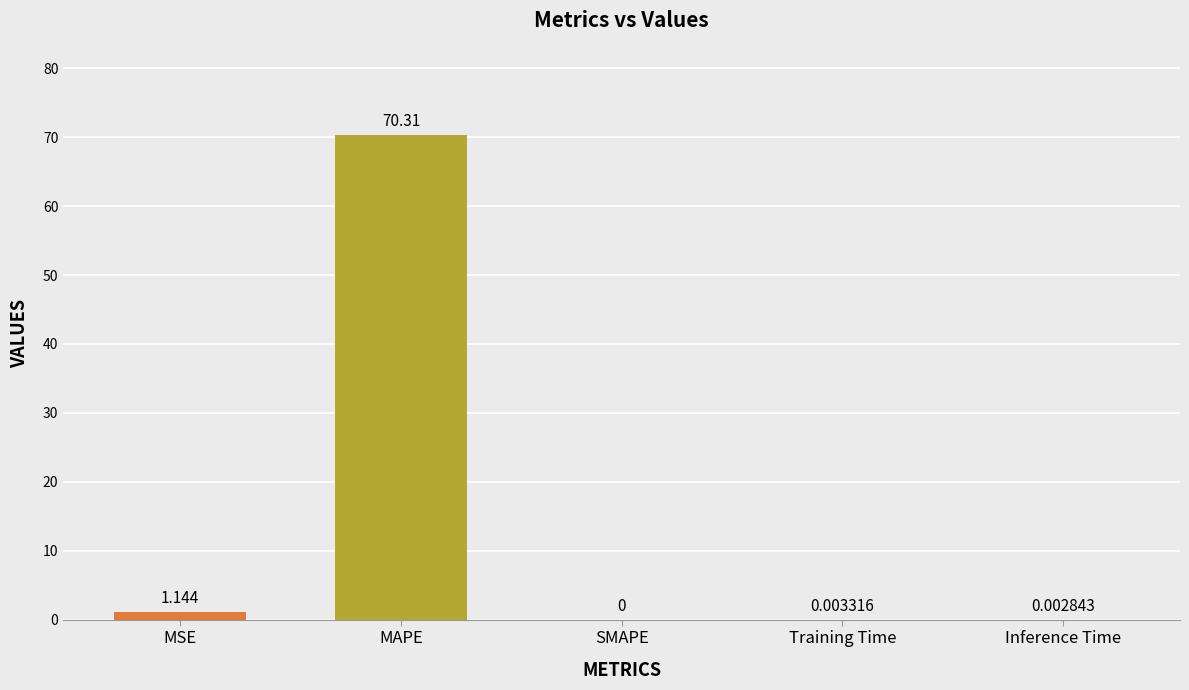

What is the change in value from MAPE to Inference Time?

-70.3